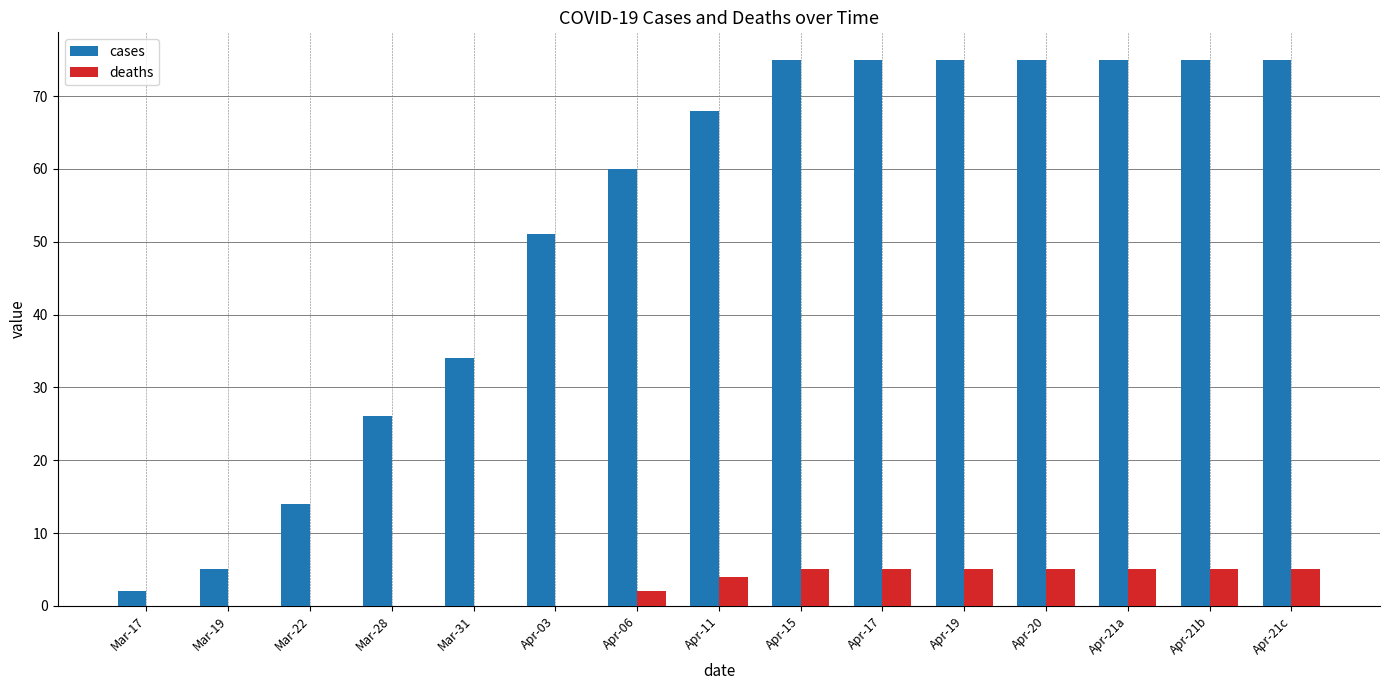

Is it true that cases equals 27 at Apr-21c?

False